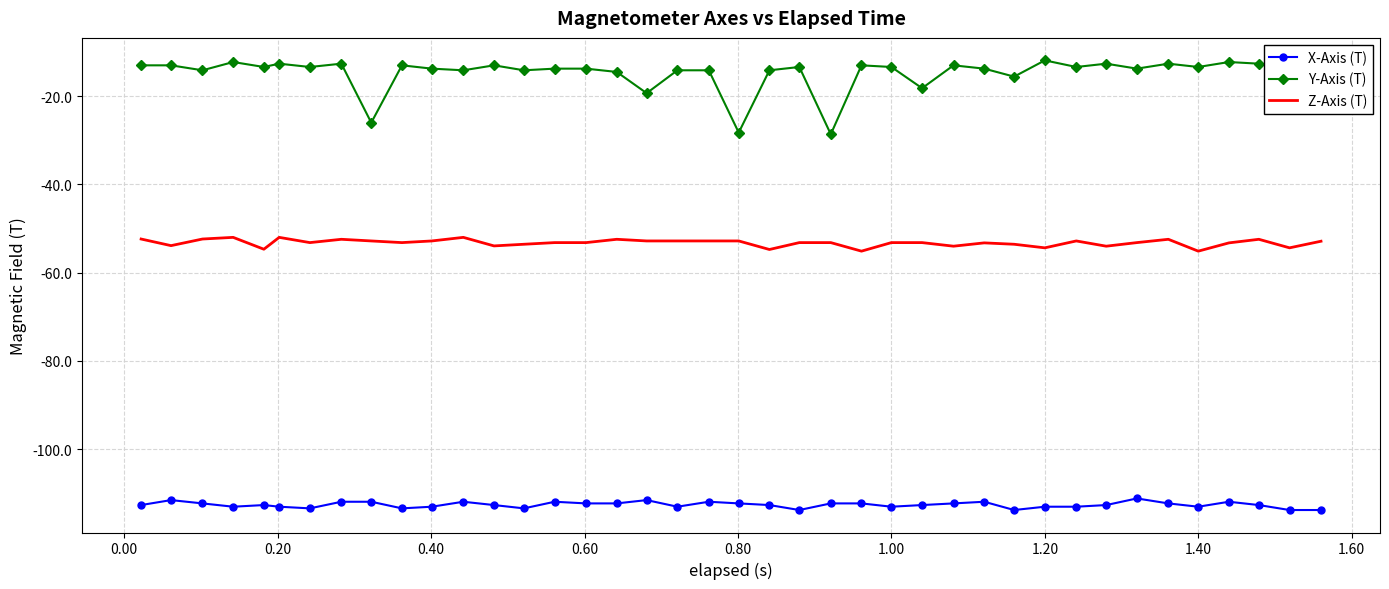

What is the sum of all X-Axis (T) values?

-4505.2